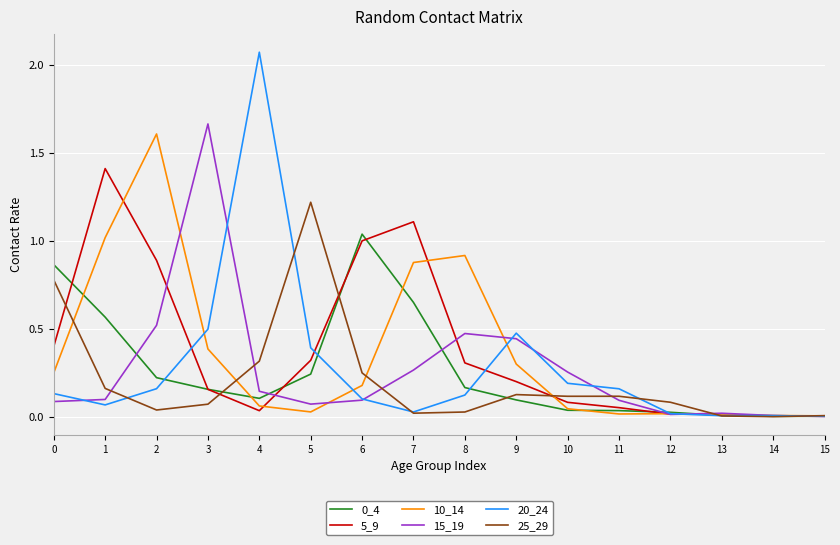

Which label corresponds to the largest value in the chart?

4